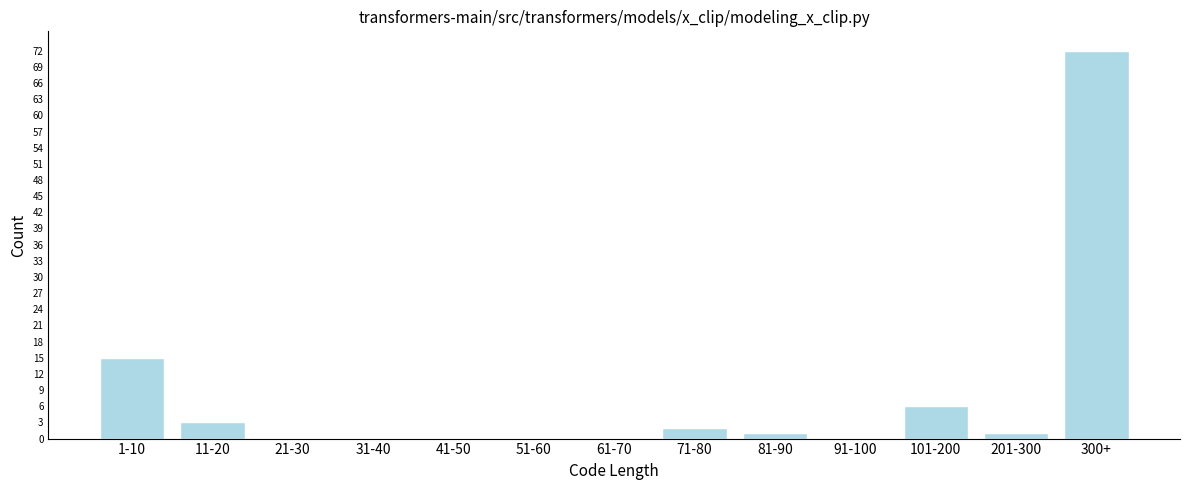

Reading left to right, extract all data points from this chart.

1-10=15	11-20=3	21-30=0	31-40=0	41-50=0	51-60=0	61-70=0	71-80=2	81-90=1	91-100=0	101-200=6	201-300=1	300+=72